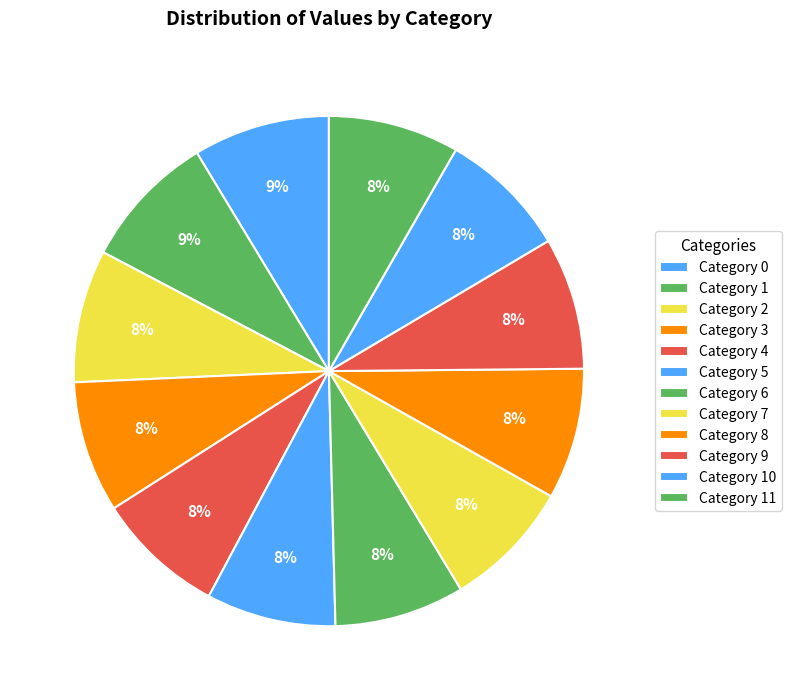

Count the number of slices in the pie.

12